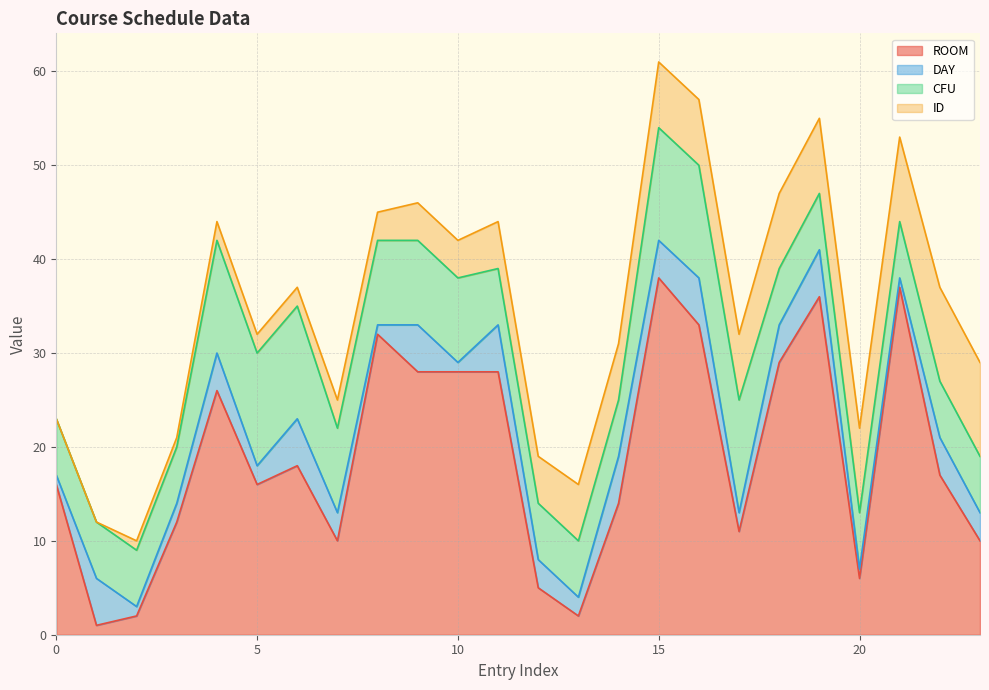

List the labels in order of ROOM value, largest first.

15, 21, 19, 16, 8, 18, 9, 10, 11, 4, 6, 22, 0, 5, 14, 3, 17, 7, 23, 20, 12, 2, 13, 1